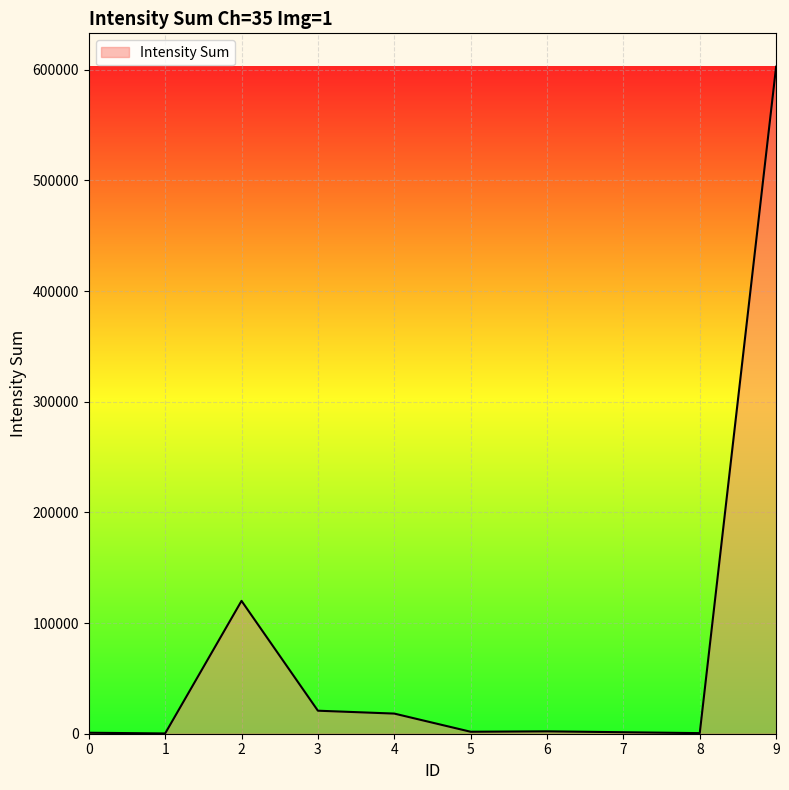

What is the greatest value displayed?

602732